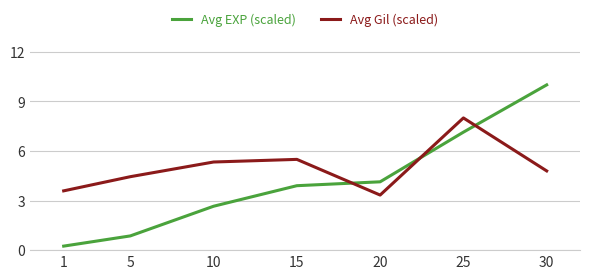

At which category is the sum across all series the highest?

25